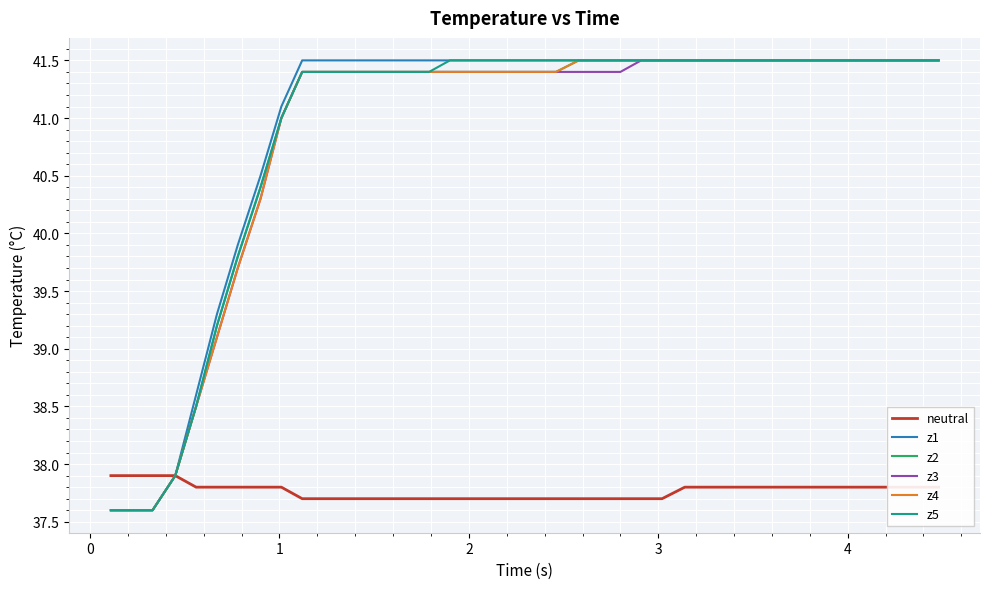

What is the maximum value for z3?

41.5